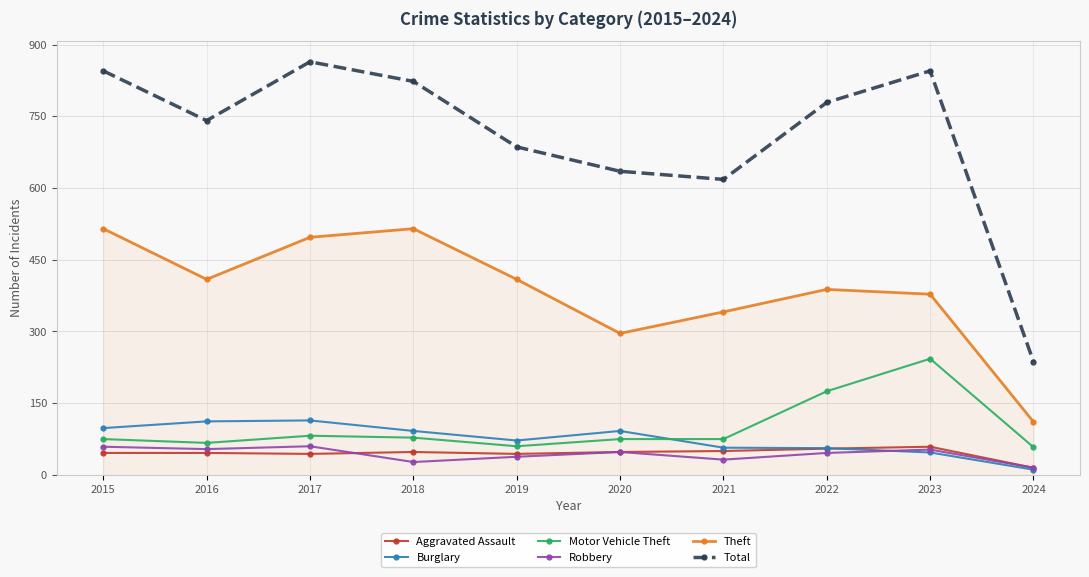

What is the average value of the Theft series?

386